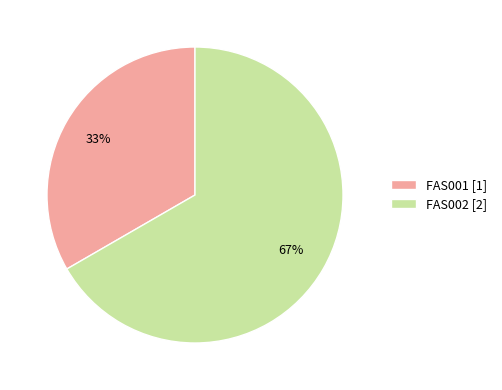

To the nearest percent, what portion does FAS001 represent?

33%